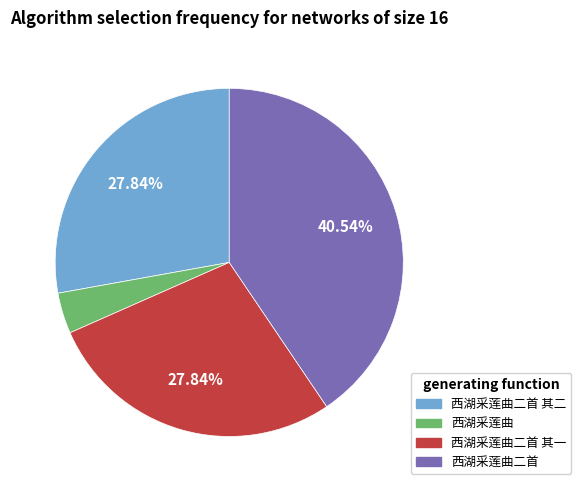

Is there a majority slice in this chart?

No